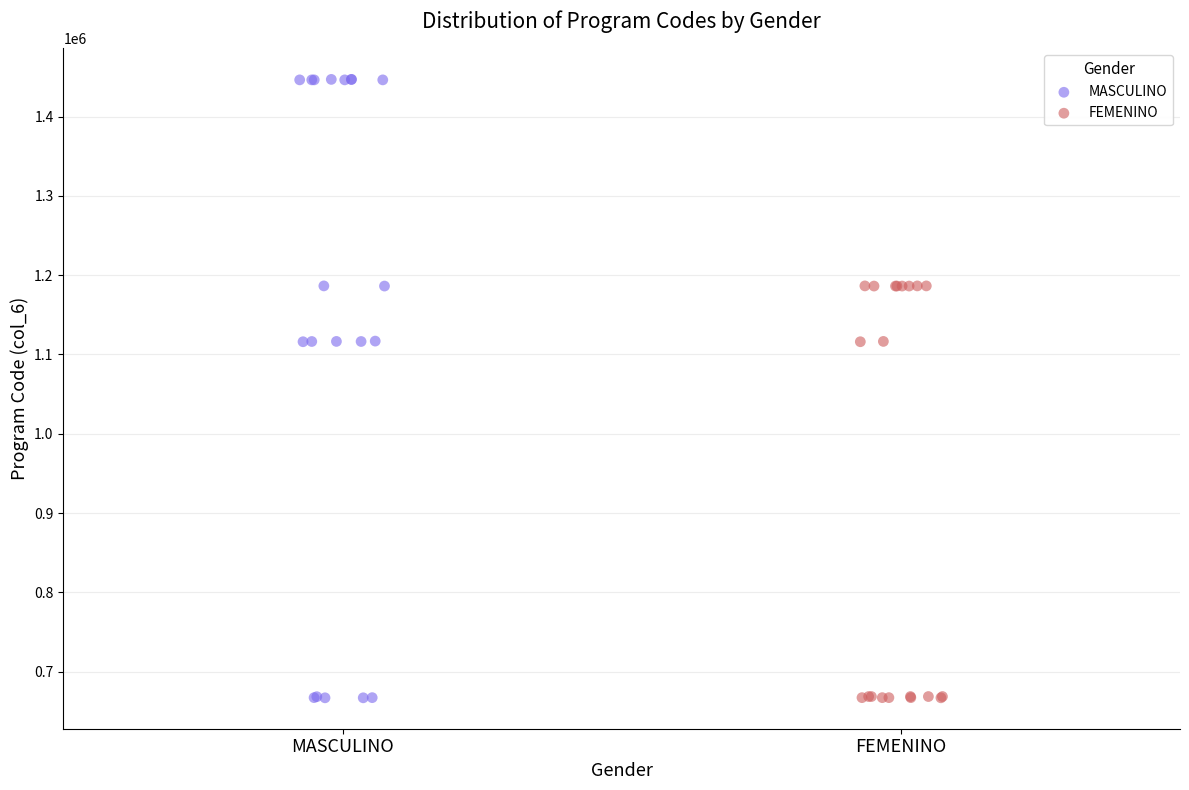

Which series reaches the maximum Y coordinate?

MASCULINO